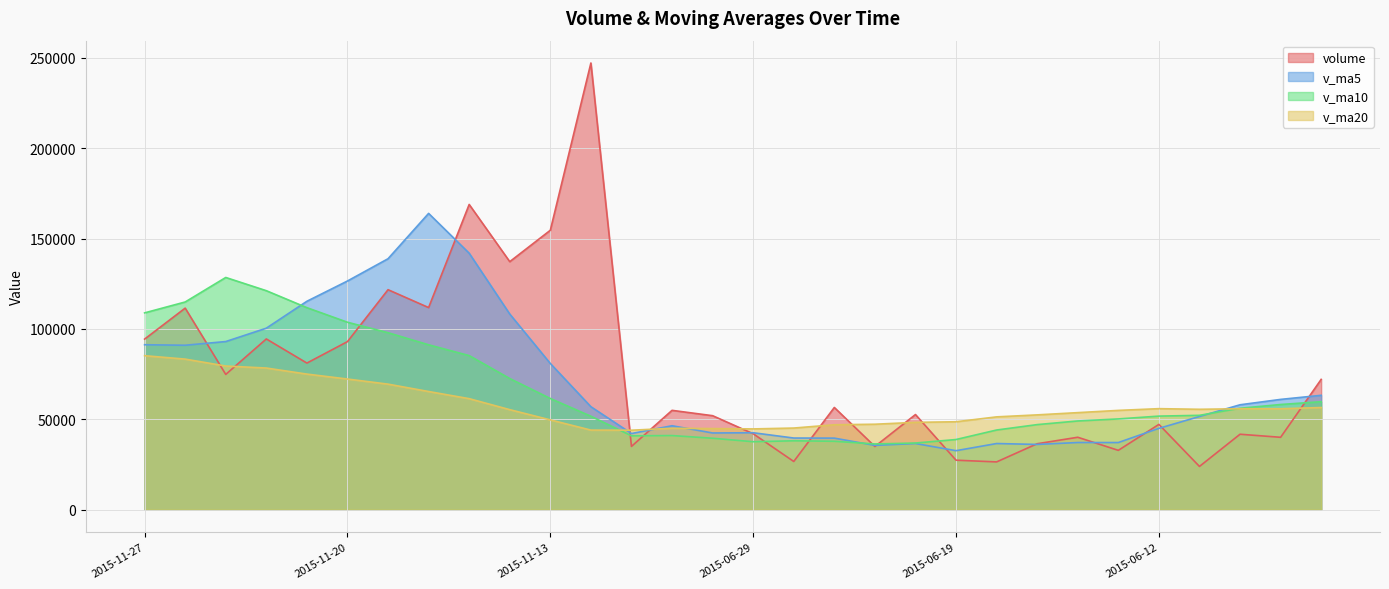

What is the label of the 21st point from the left?

2015-06-19